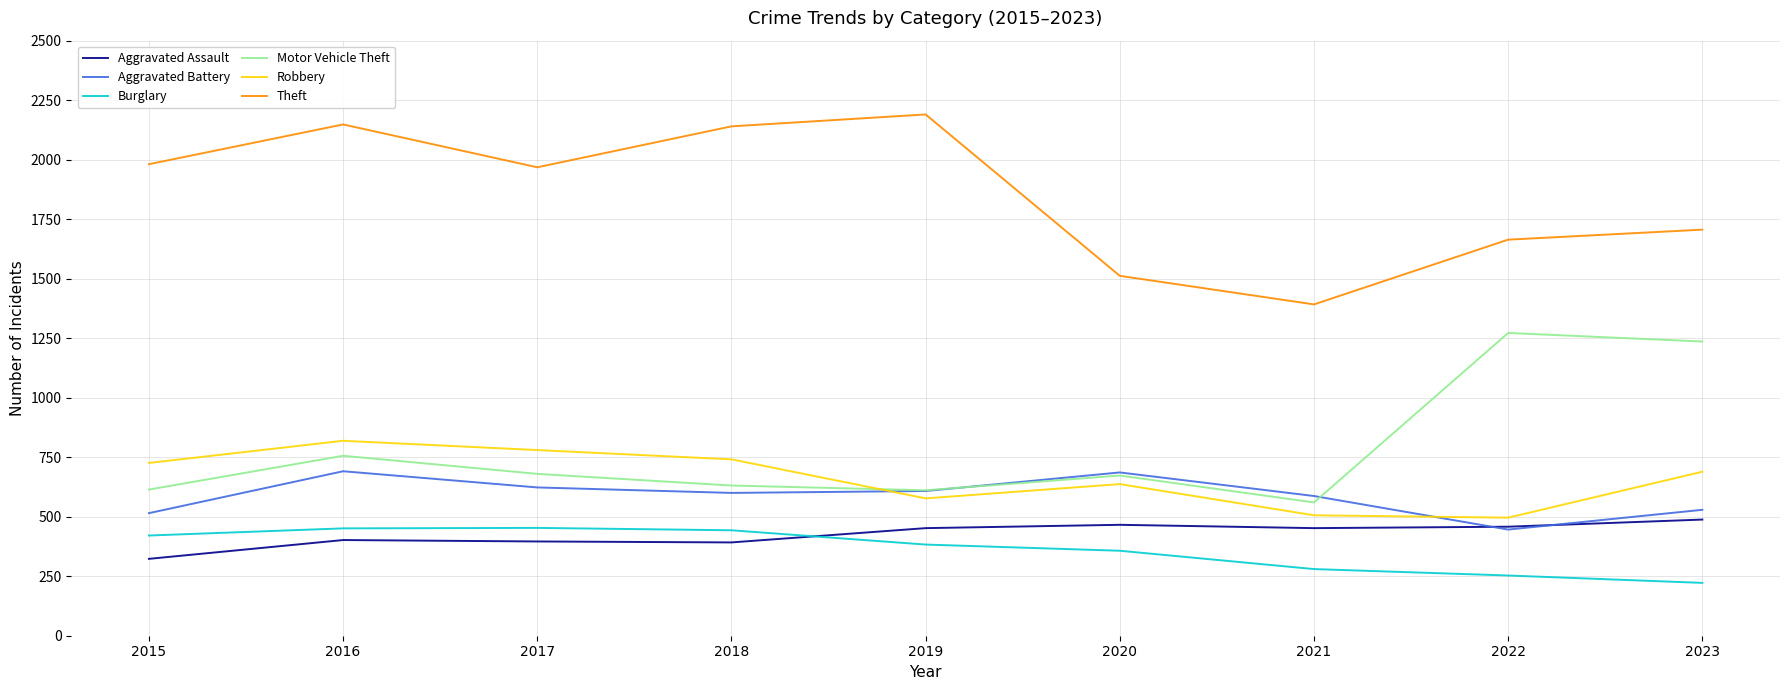

At which label is Motor Vehicle Theft closest to 916?

2016